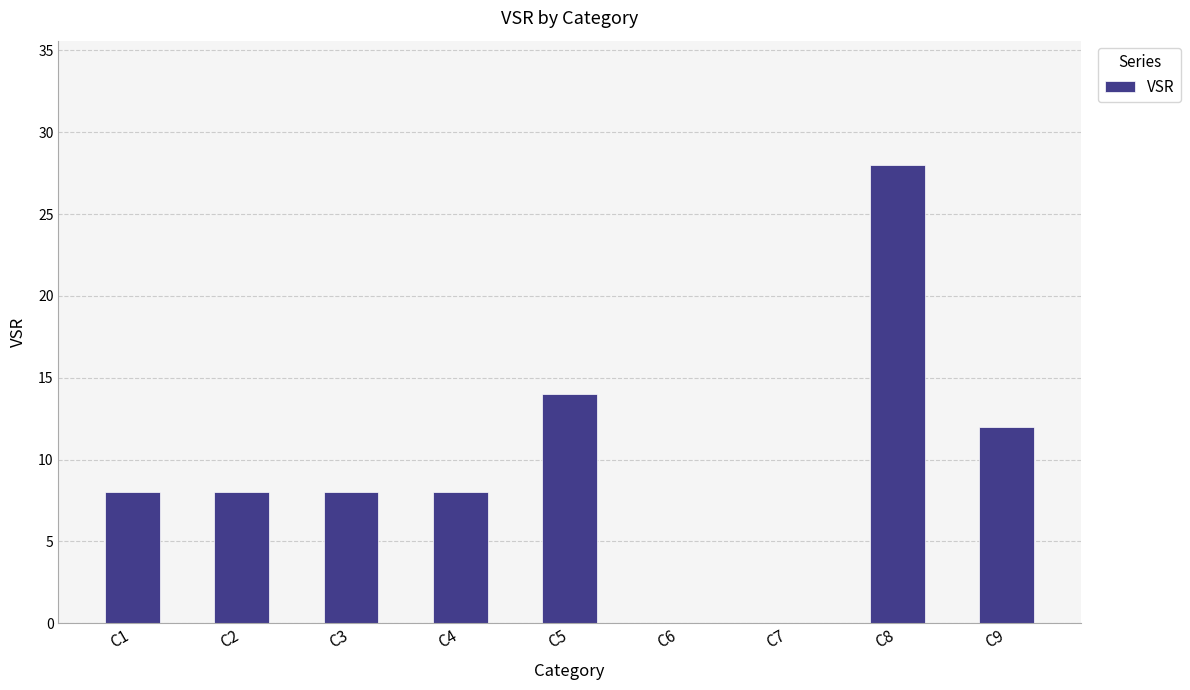

True or false: the data shows 4 at C9.

False